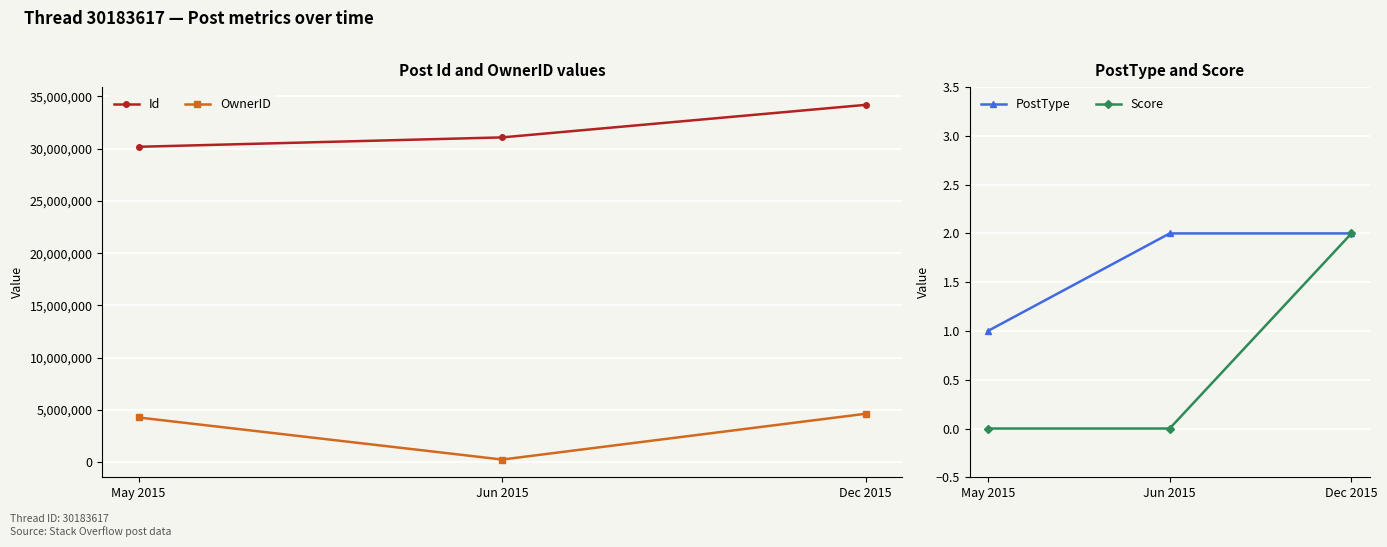

Rank the series at May 2015 from lowest to highest value.

Score, PostType, OwnerID, Id